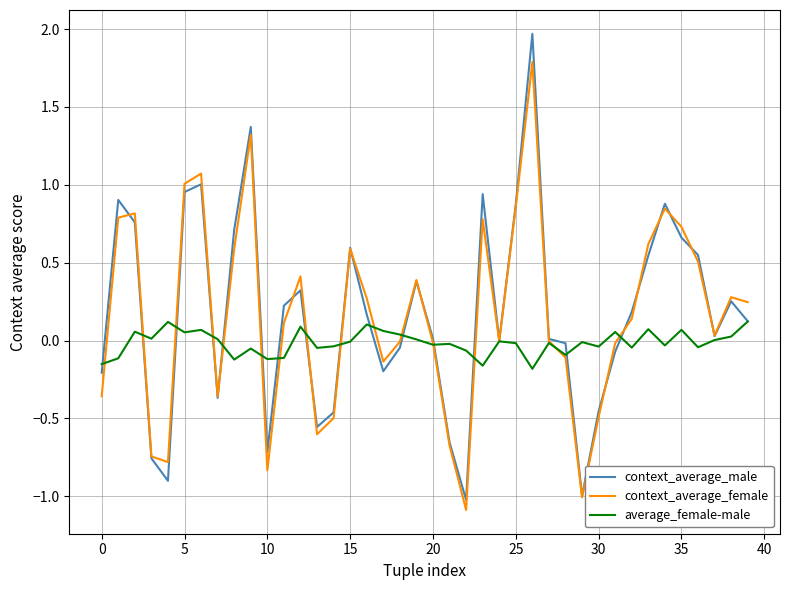

List the series in order of their peak value, highest first.

context_average_male, context_average_female, average_female-male